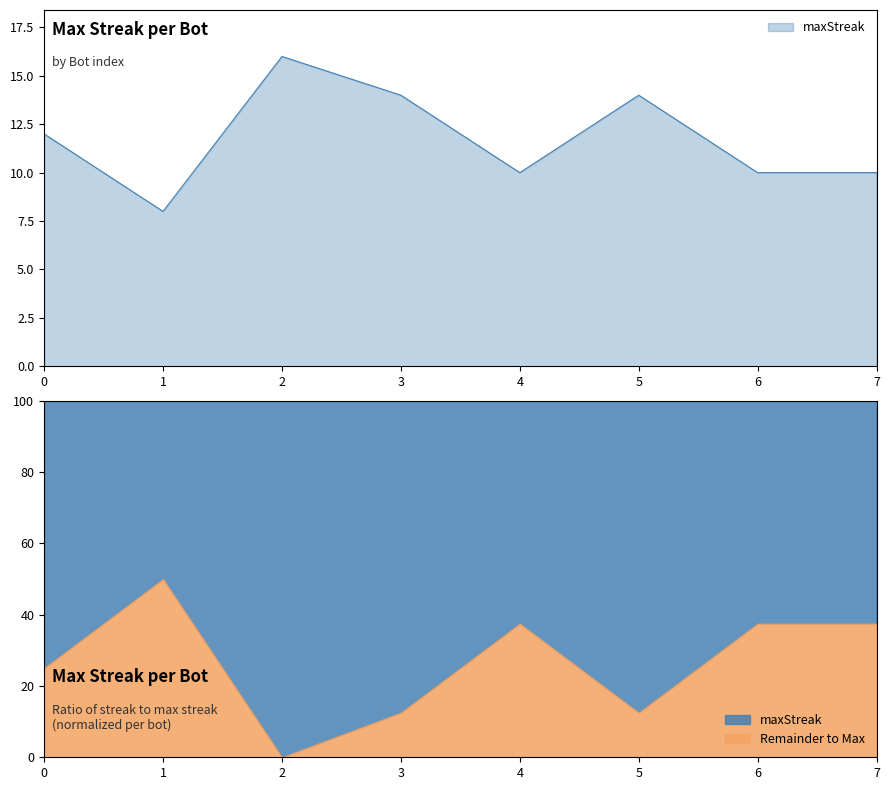

Reading left to right, extract all data points from this chart.

0=12	1=8	2=16	3=14	4=10	5=14	6=10	7=10